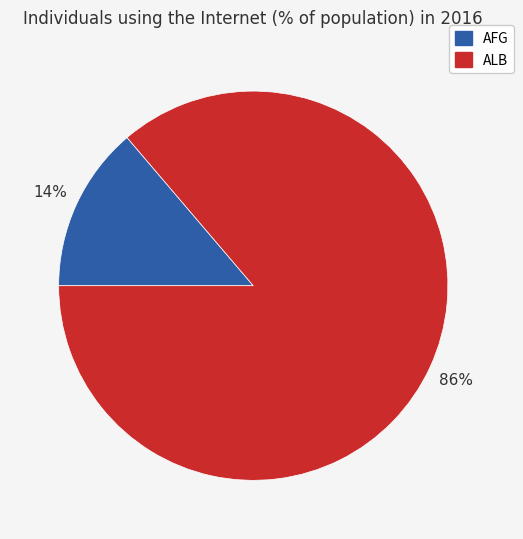

The ALB slice represents 77% of the pie. True or false?

False